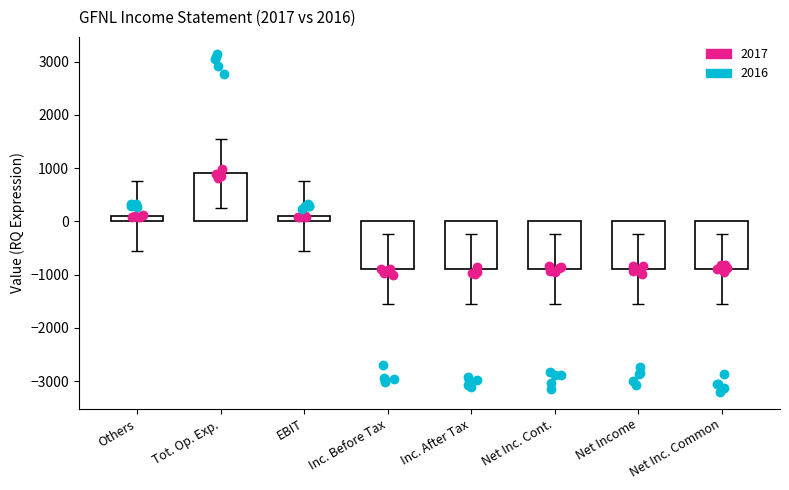

Which series contains the highest Y value?

2016